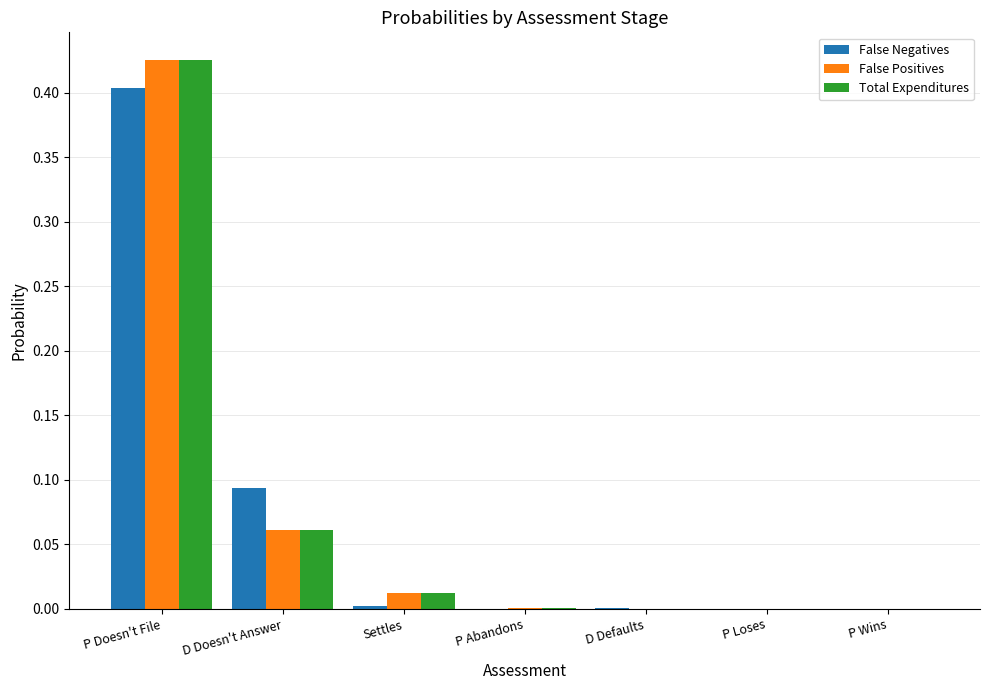

At which category is the sum across all series the highest?

P Doesn't File